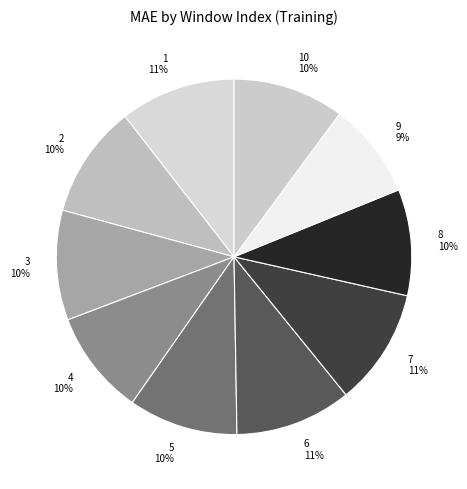

To the nearest percent, what portion does 6 represent?

11%